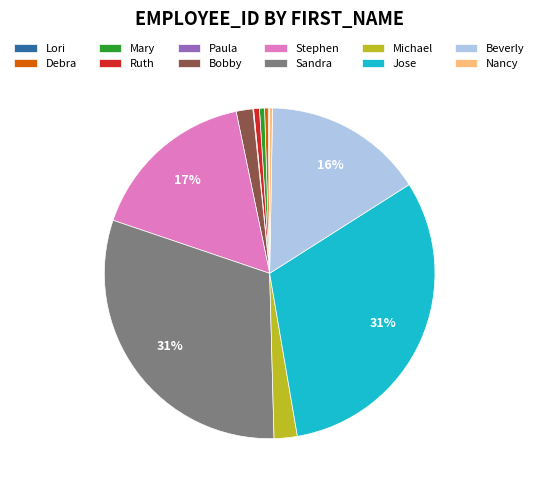

Is the sum of Ruth and Sandra greater than half?

No